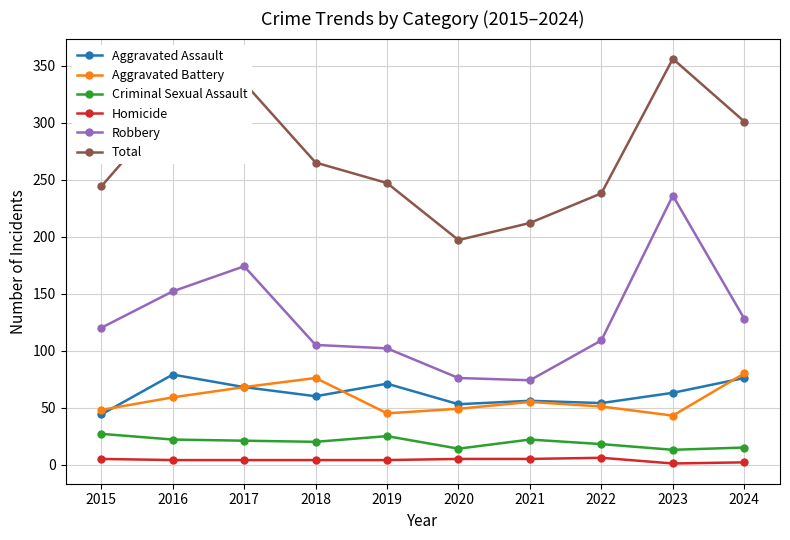

Does the chart have visible grid lines?

Yes